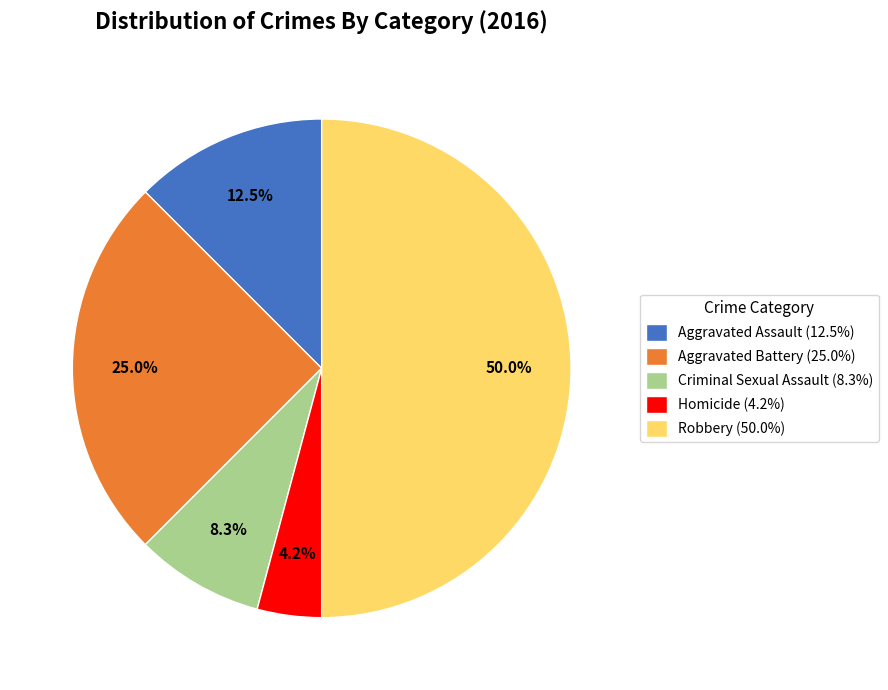

What is the total percentage of Aggravated Assault and Homicide?

16.7%